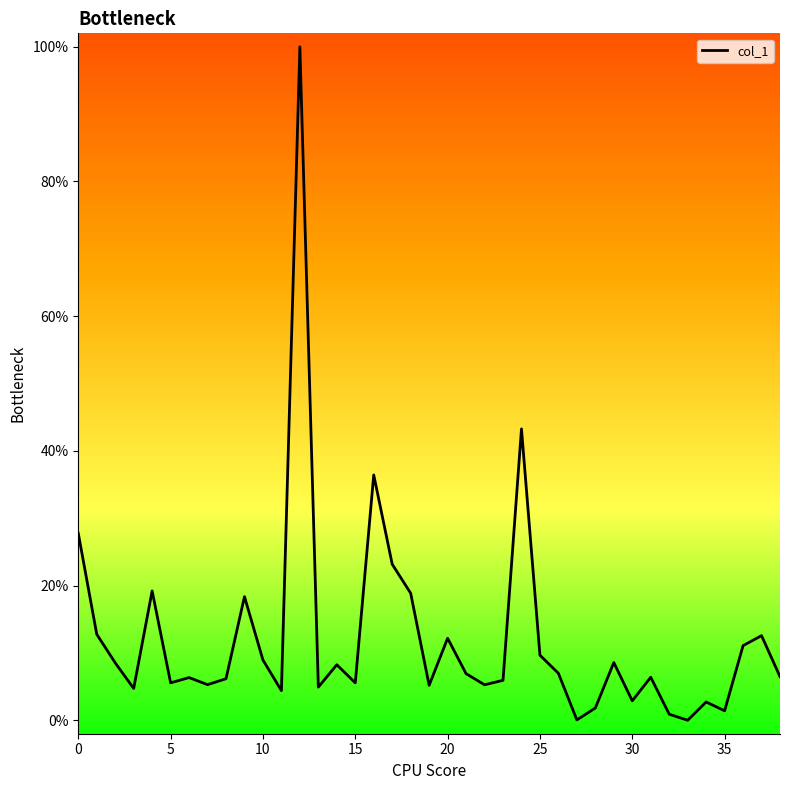

What is the label of the 39th point from the left?

38